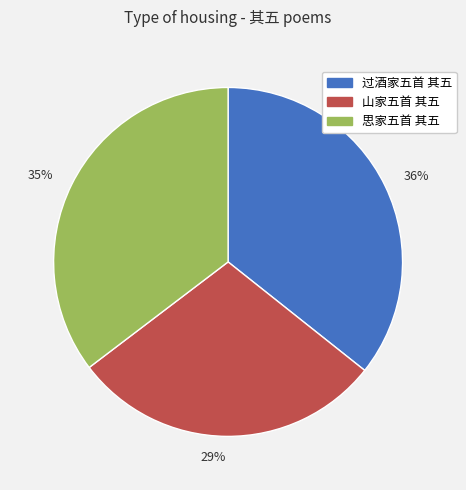

What percentage is the 36% slice, to the nearest percent?

36%